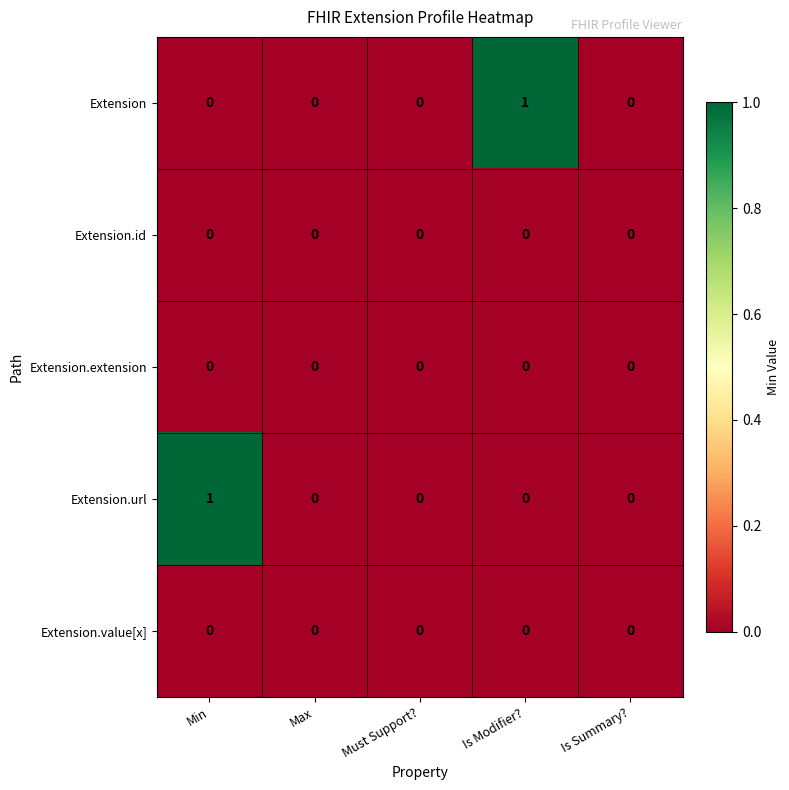

The Extension.url series shows 0 at Must Support?. True or false?

True